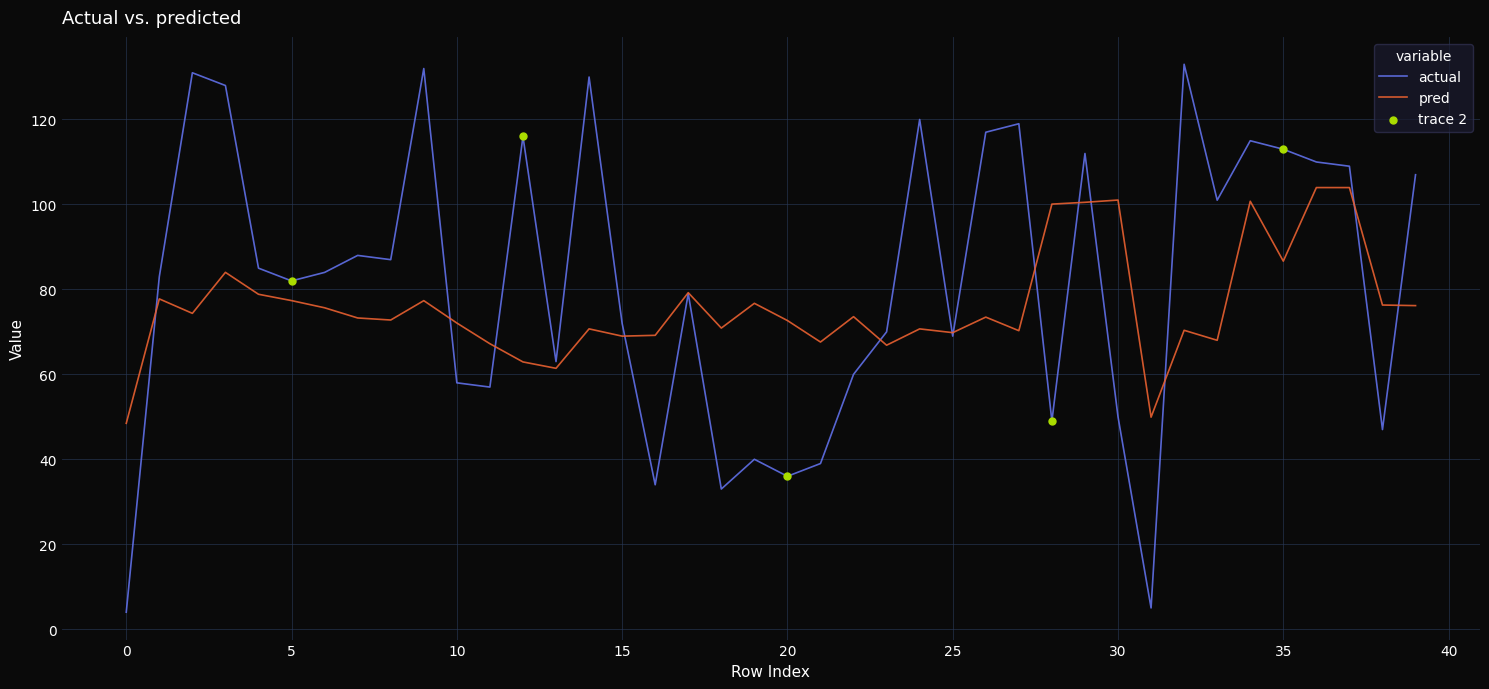

What is the lowest value of the pred series?

48.5